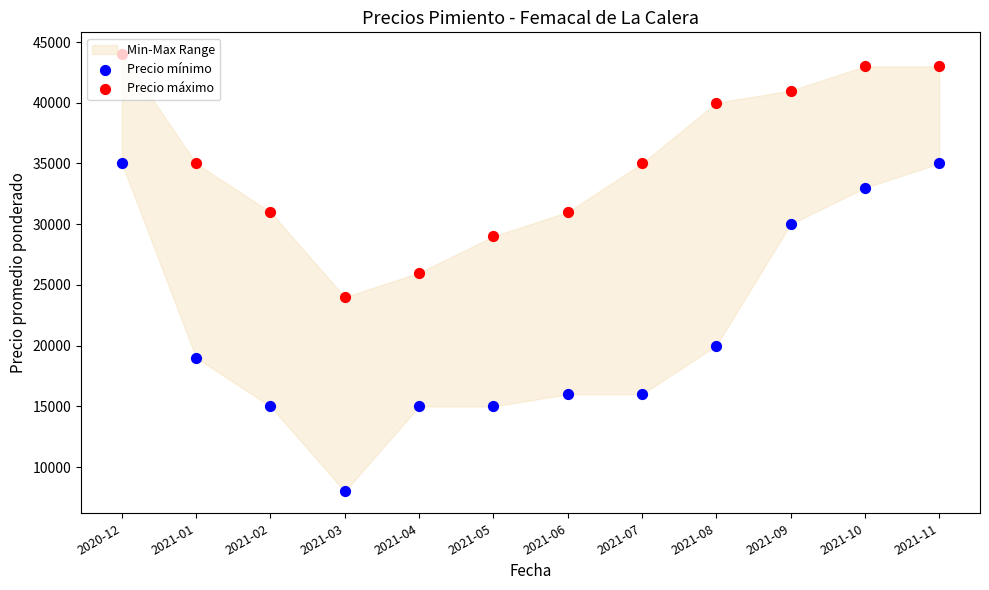

At how many categories does at least one series exceed 37398?

5